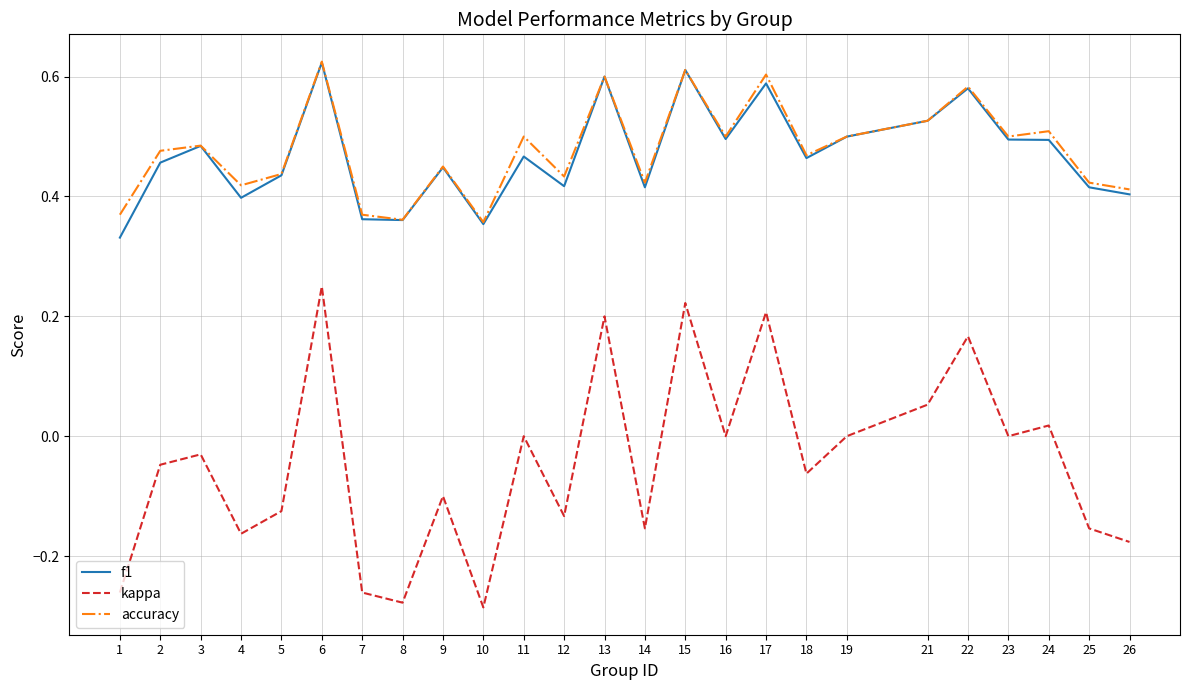

Which series has the widest spread of values?

kappa